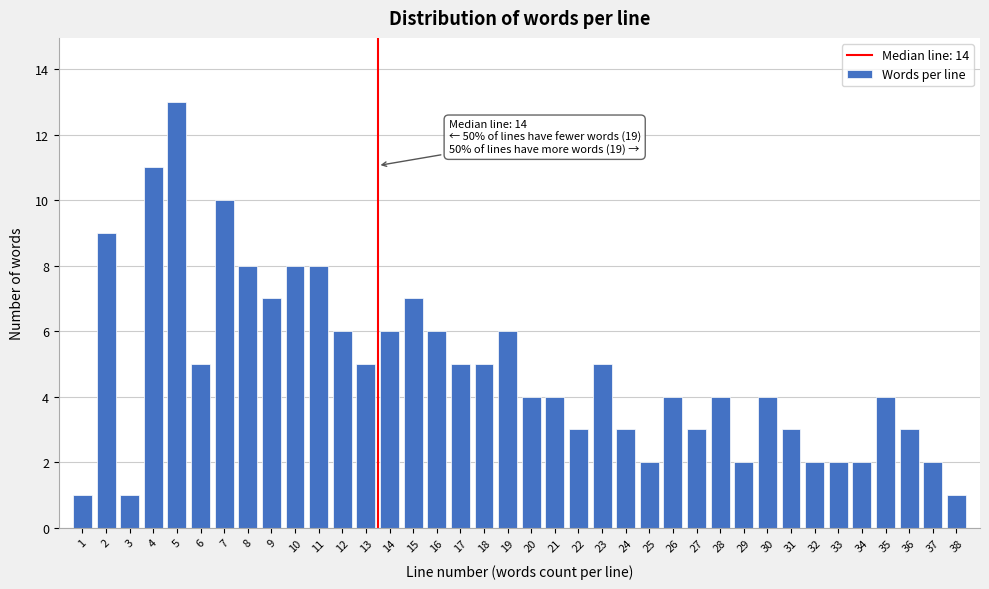

What is the value of the 34th bar from the left?

2